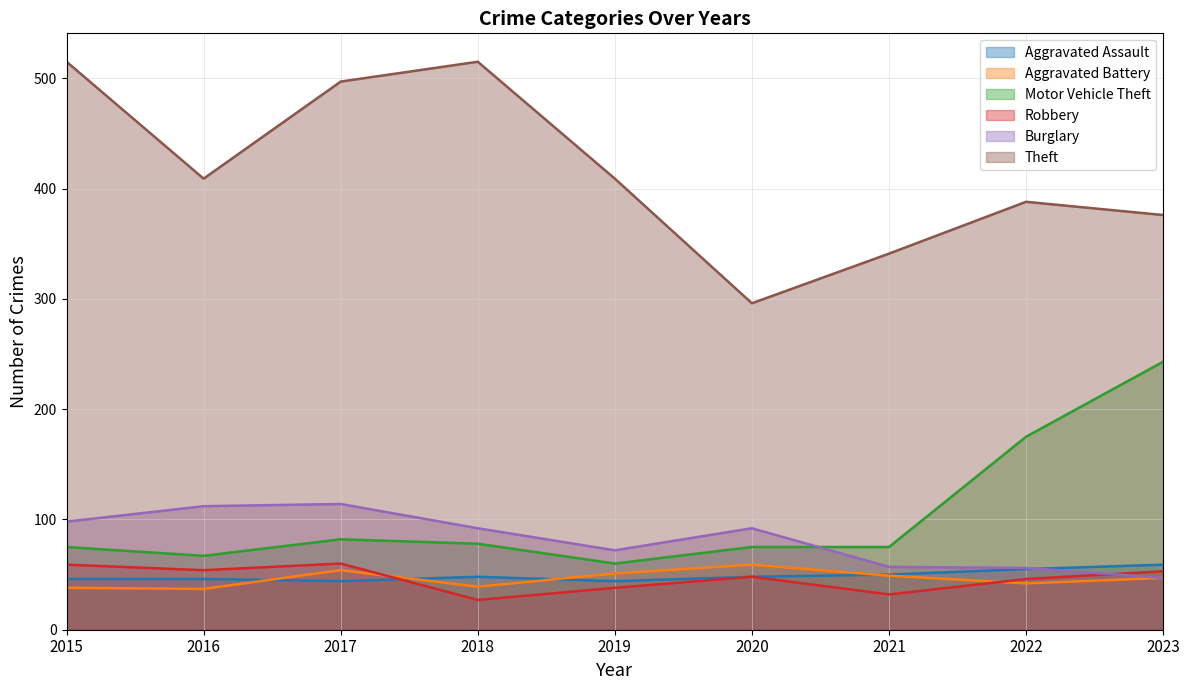

What is the sum of all Aggravated Assault values?

440